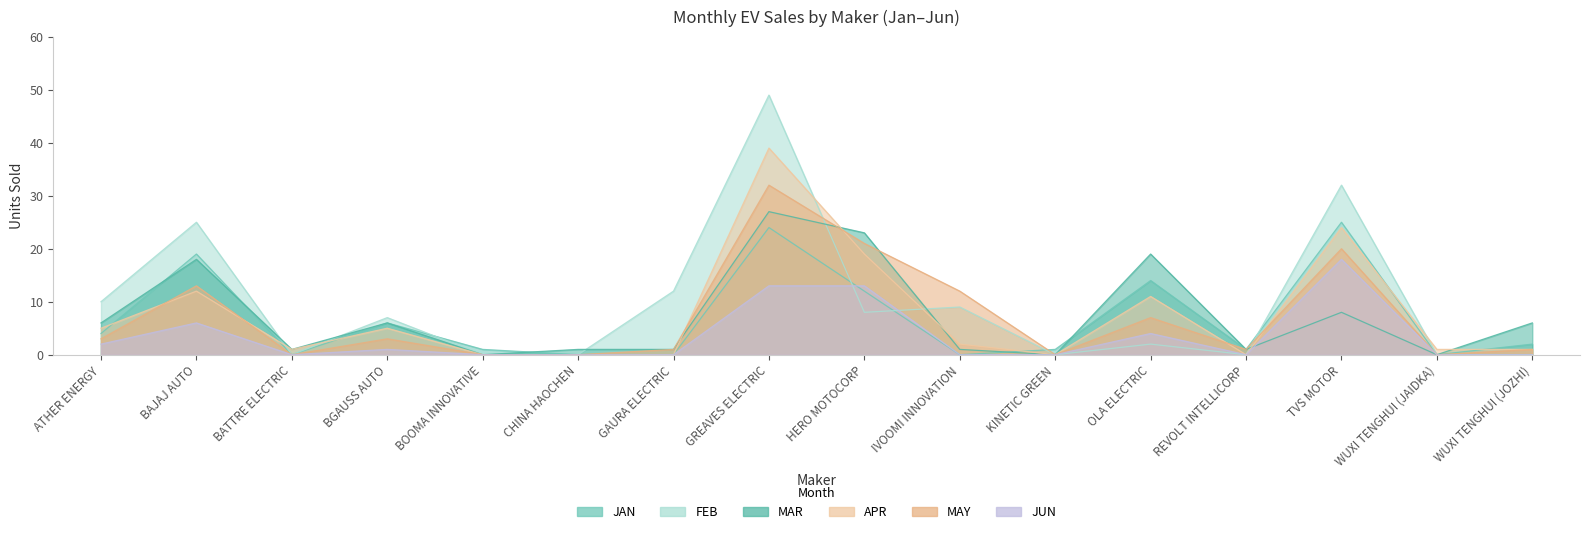

What is the spread (max minus min) of values at HERO MOTOCORP?

15